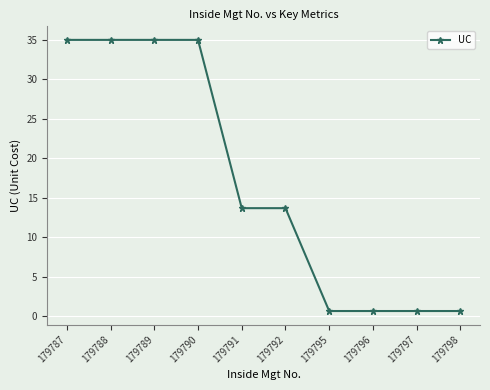

What is the difference between the maximum and minimum values?

34.3